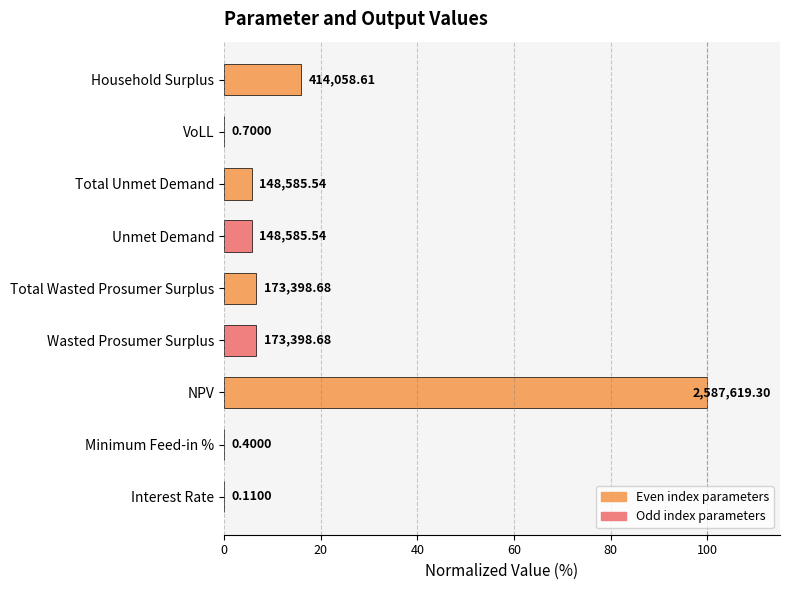

What is the difference between the maximum and minimum values?

100.0